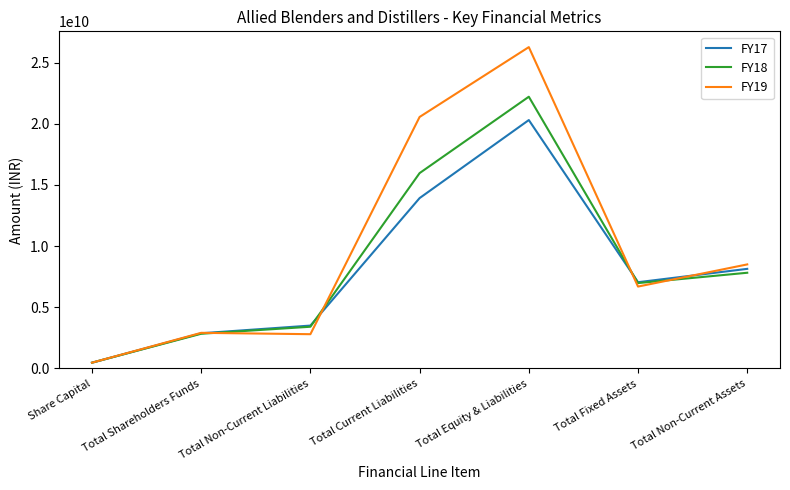

What is the maximum value for FY19?

26259901000